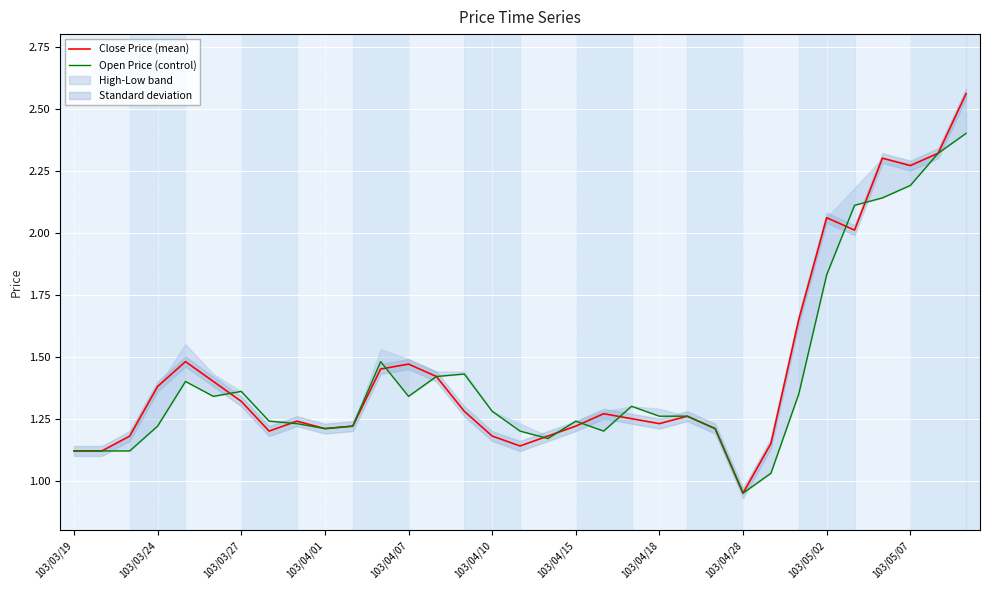

At which label is Close Price (mean) closest to 1?

103/04/28